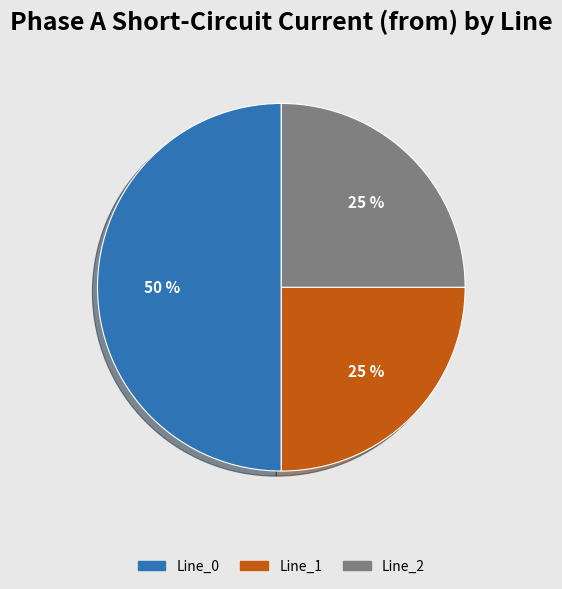

Is it true that Line_2 is 17% of the pie?

False